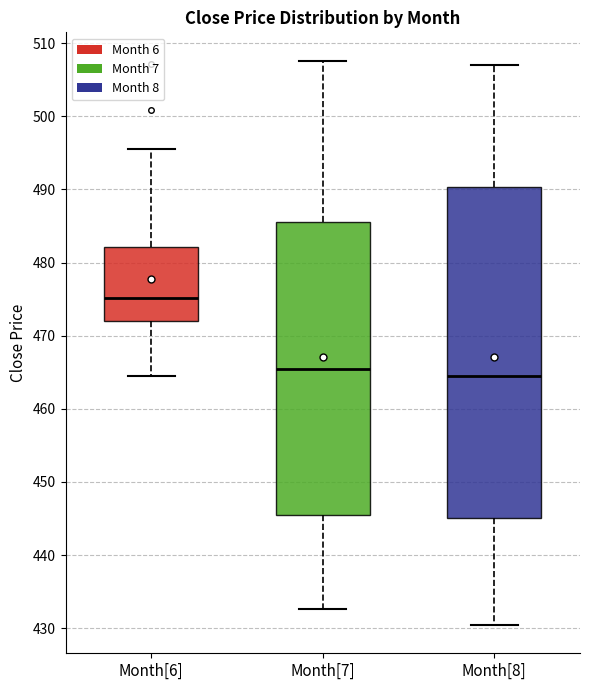

Reading left to right, read every box against the y-axis: the position of its median line, the range the box covers, and the ends of its whiskers. The values are not printed on the chart, so give them approximately, as read against the axis.

Month[6]: median 475, box 472 to 482, whiskers 465 to 496
Month[7]: median 465, box 445 to 486, whiskers 433 to 508
Month[8]: median 464, box 445 to 490, whiskers 430 to 507